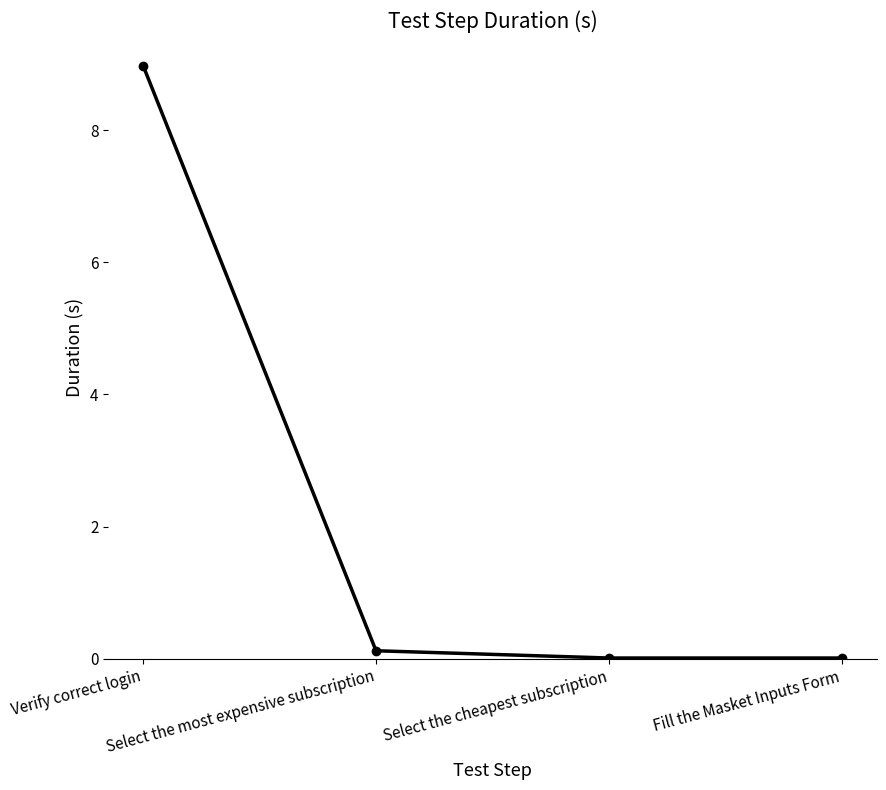

The value at Verify correct login is 12.3. True or false?

False